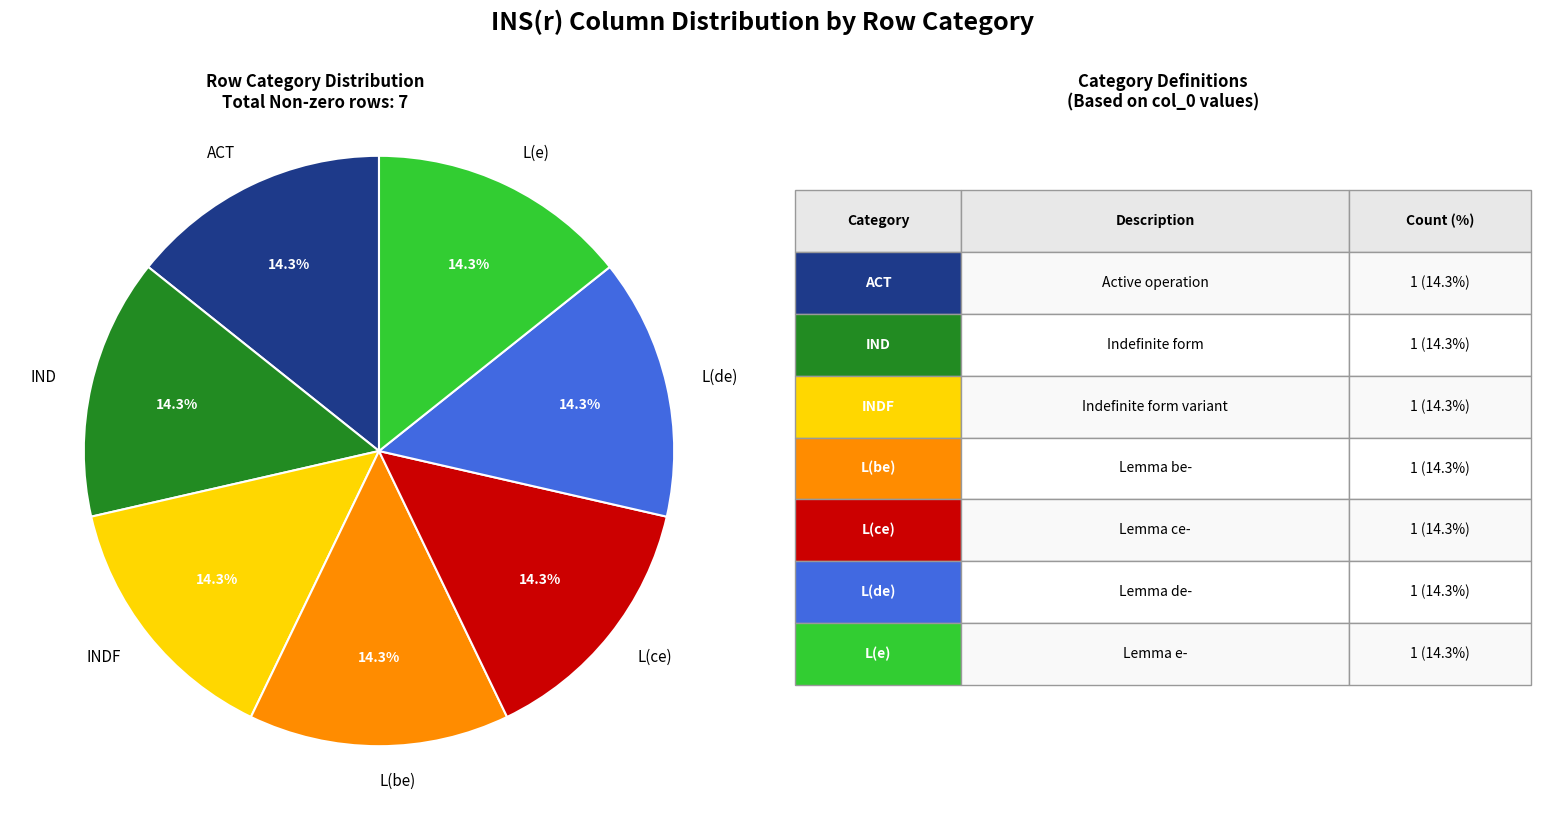

Does any single category account for the majority?

No